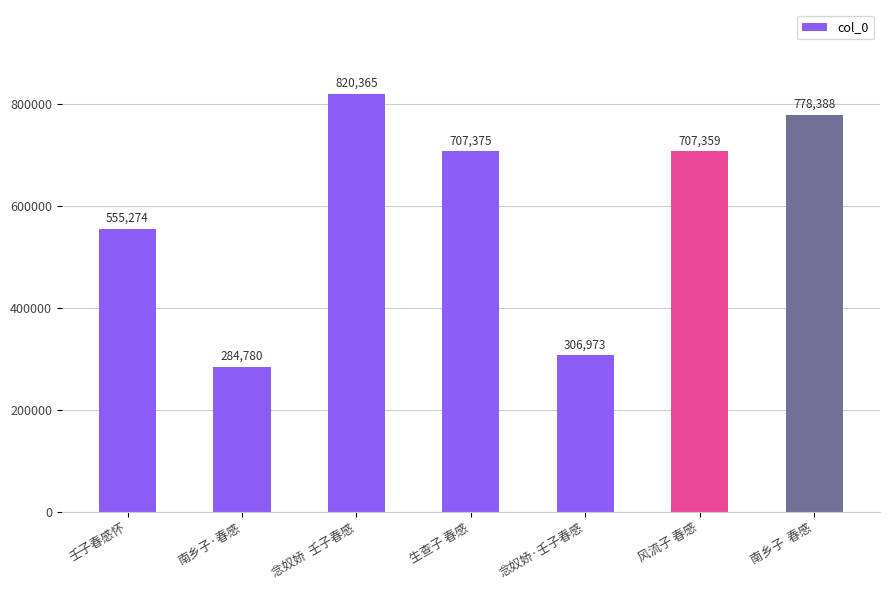

The chart shows a value of 707375 at 生查子 春感. True or false?

True